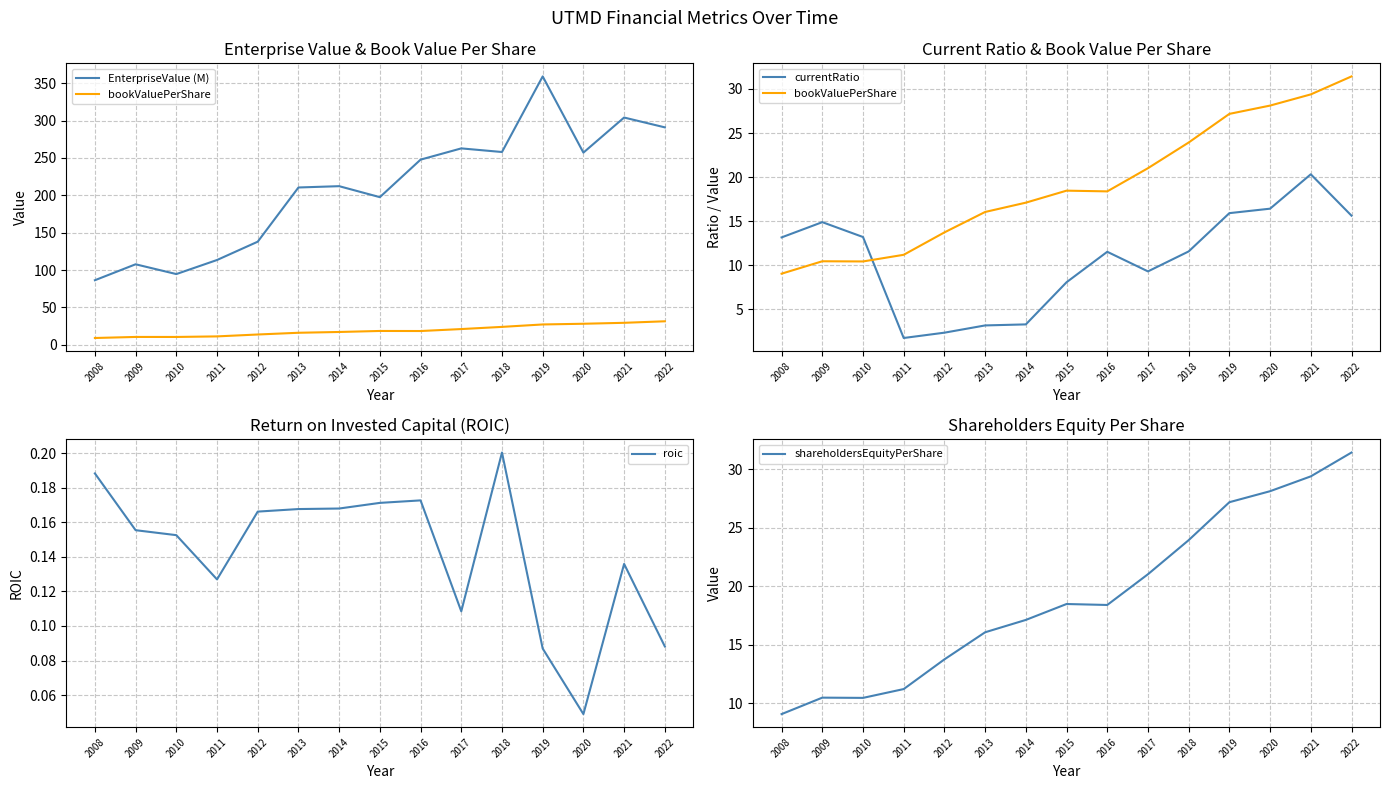

What is the difference between the second highest and second lowest values in the currentRatio series?

14.1